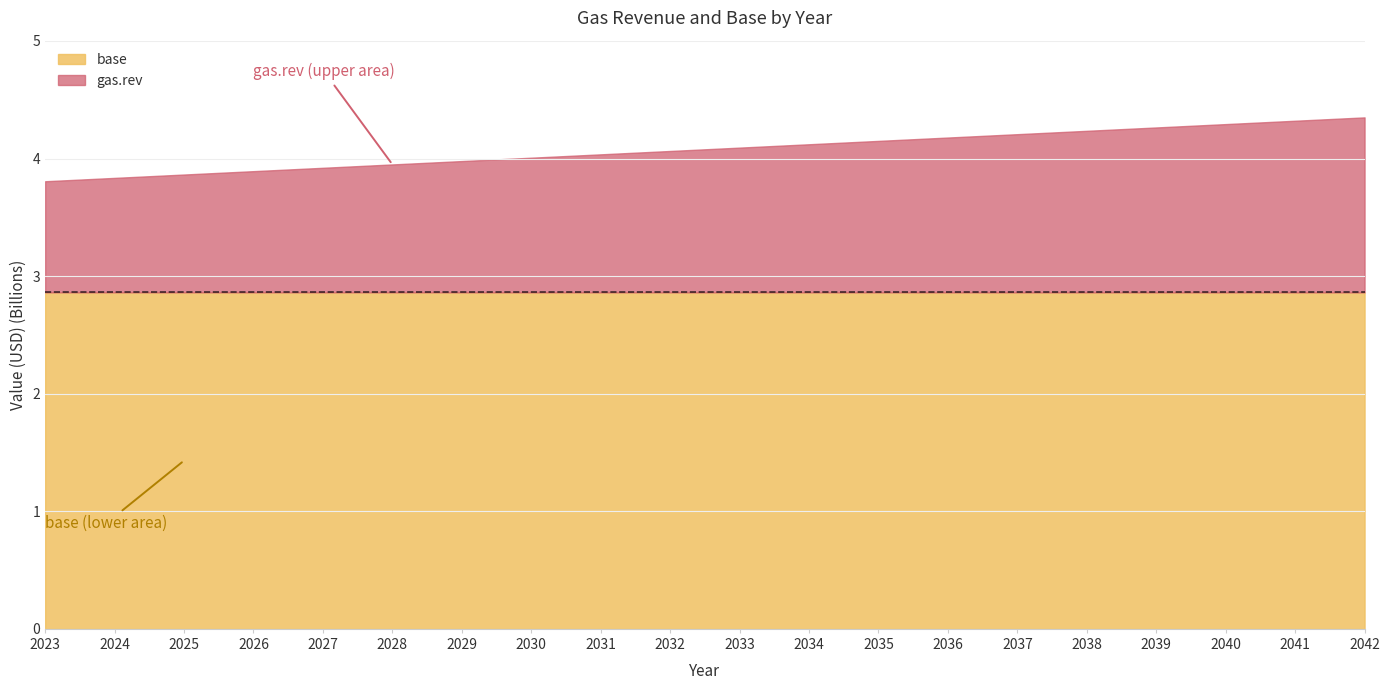

Does the chart have visible grid lines?

Yes